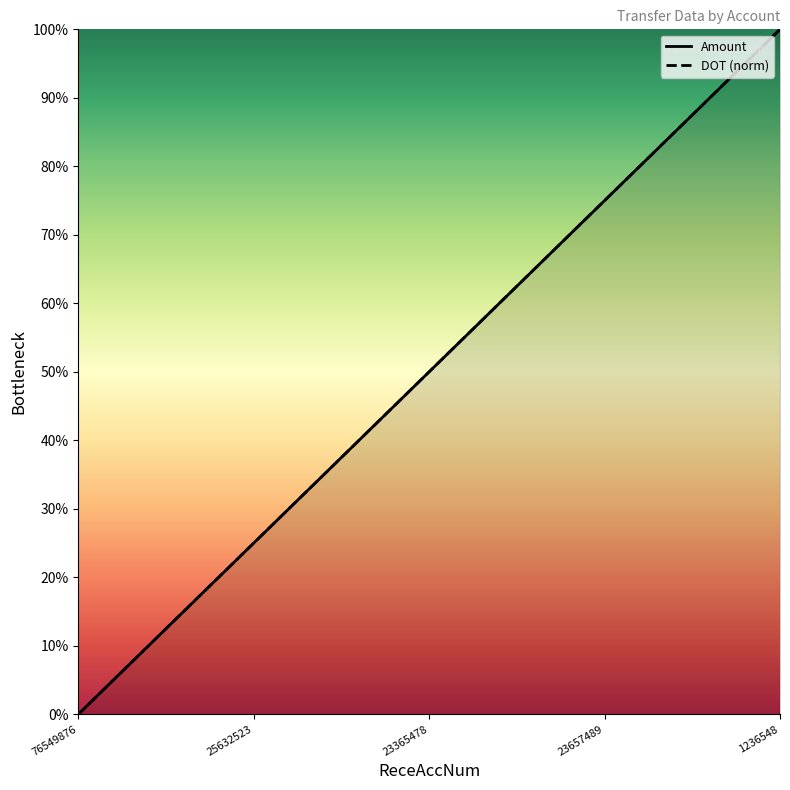

Reading left to right, list all the values displayed in this chart.

Amount: 0	25	50	75	100
DOT: 0	25	50	75	100